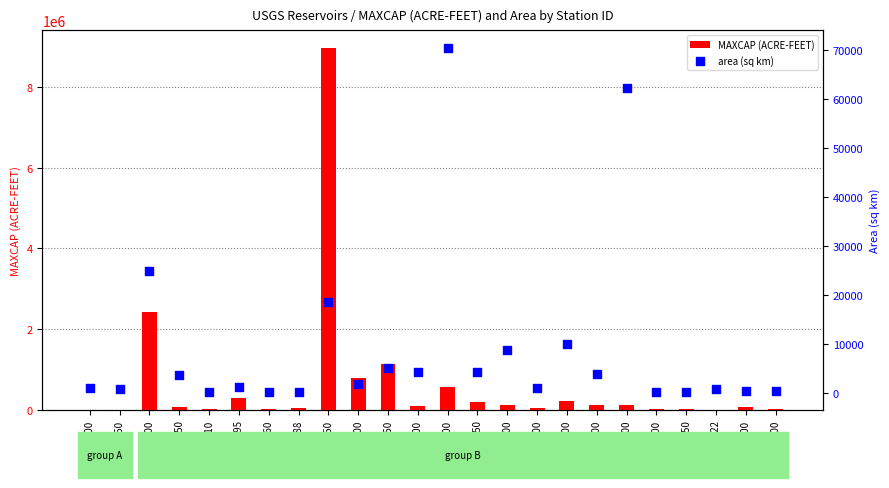

At which category is the sum across all series the highest?

8025350